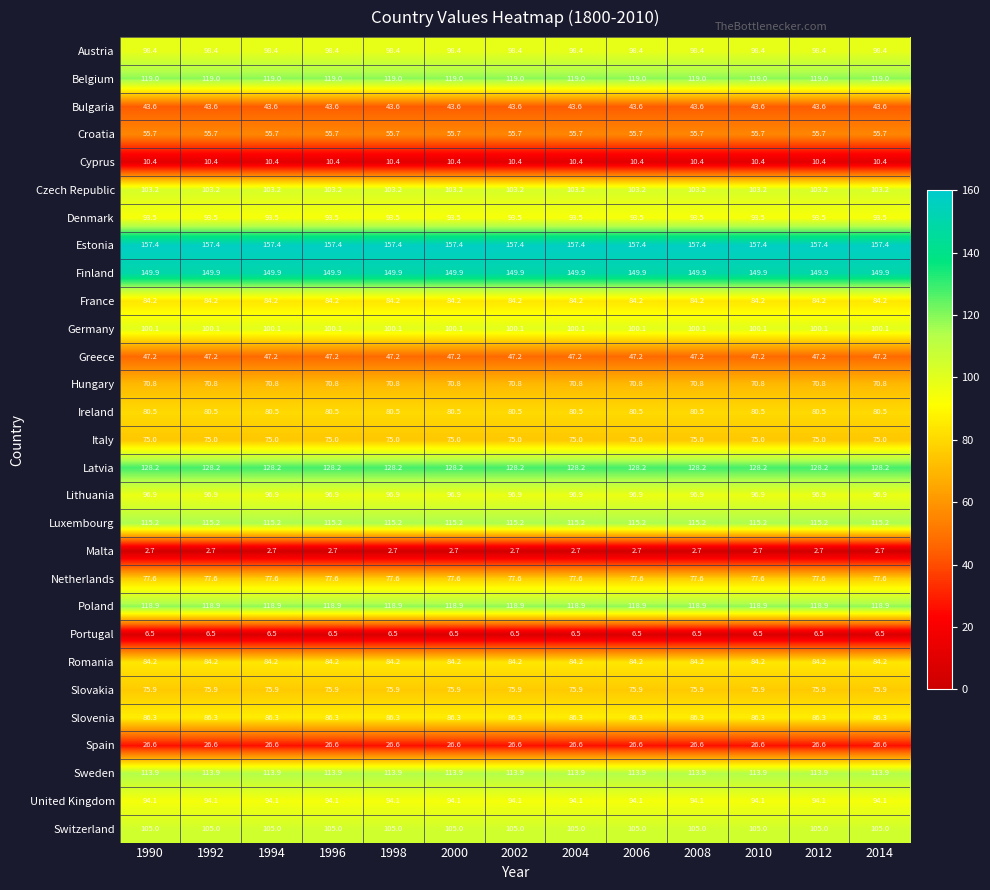

What is the smallest value displayed?

2.7